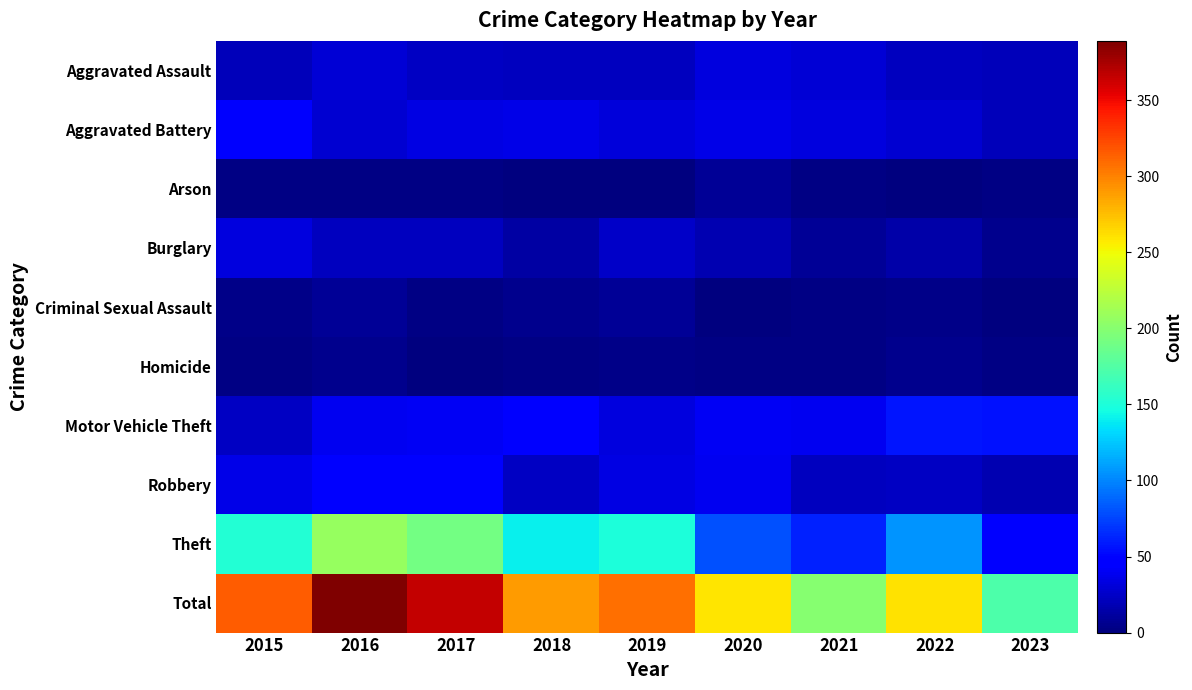

What is the maximum value shown in the chart?

389